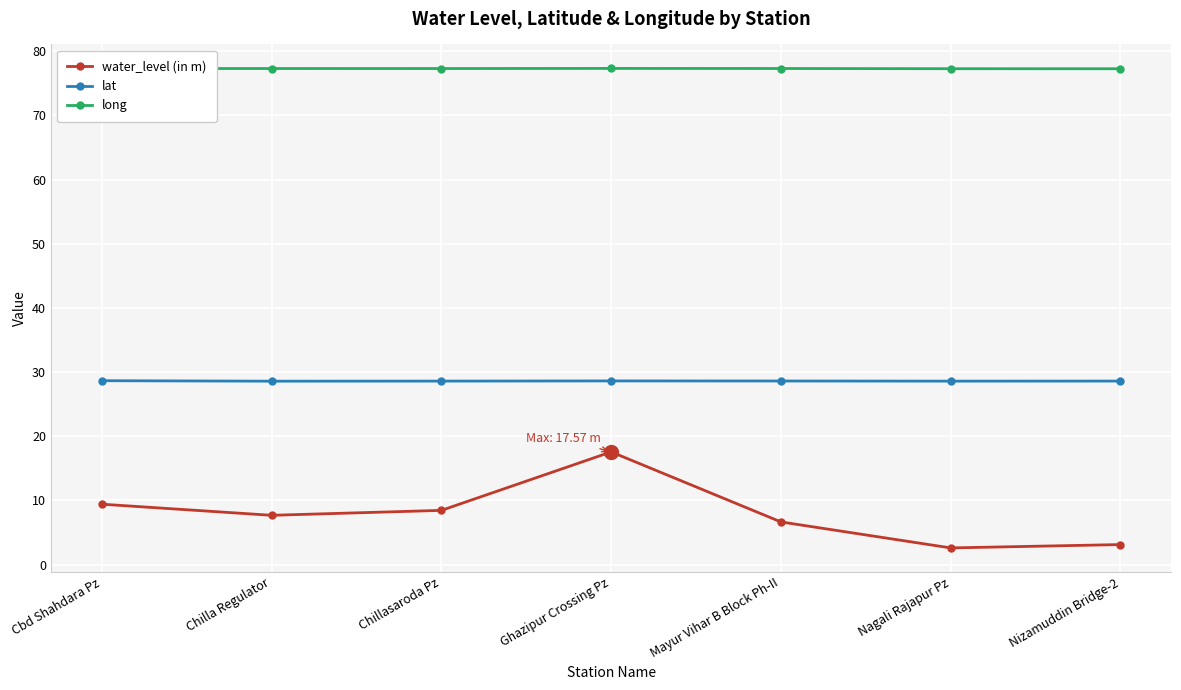

What is the greatest value displayed?

77.3